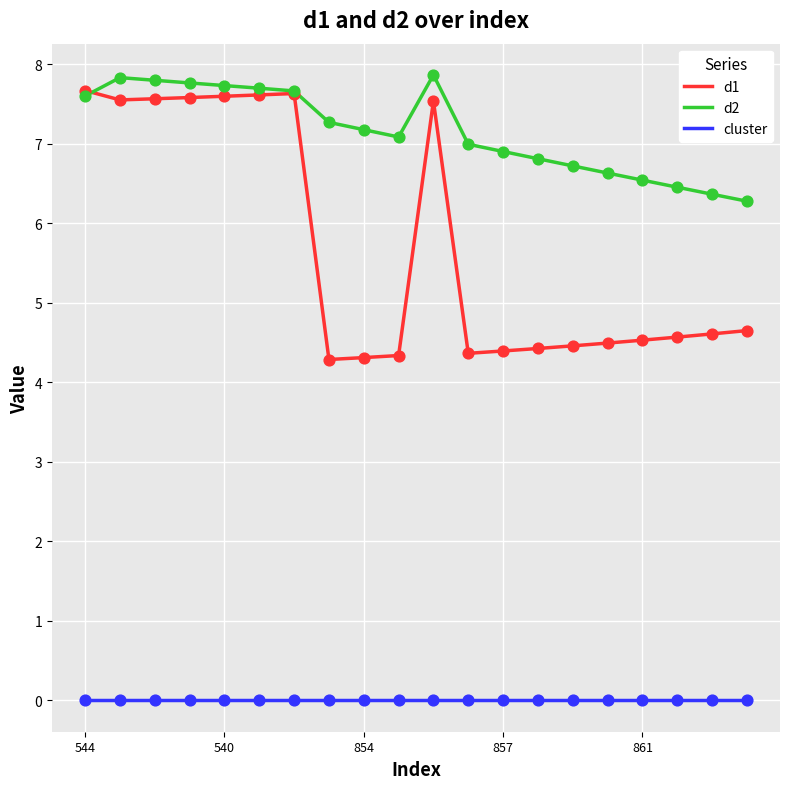

Rank the series by their average value, from lowest to highest.

cluster, d1, d2